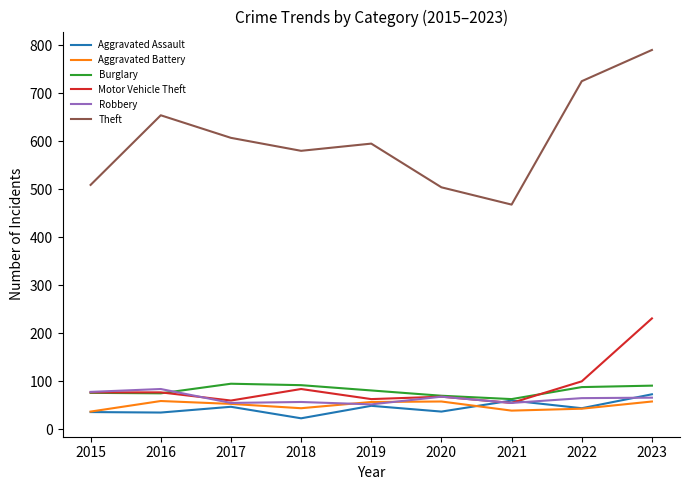

Which series changed the most between 2017 and 2020?

Theft